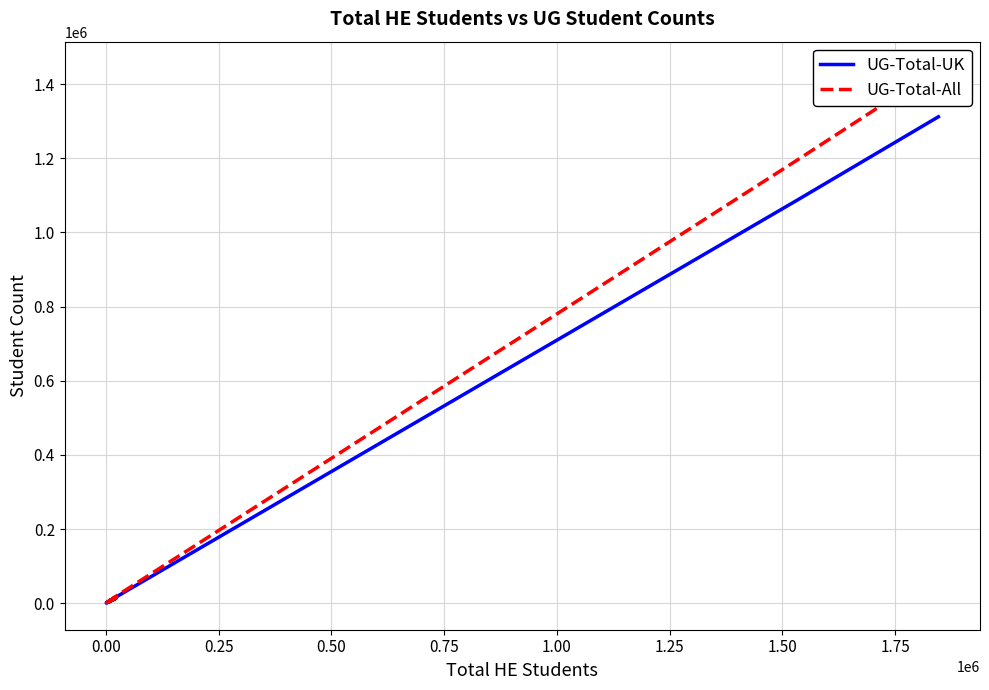

True or false: UG-Total-All has a value of 19494 at 13.

False